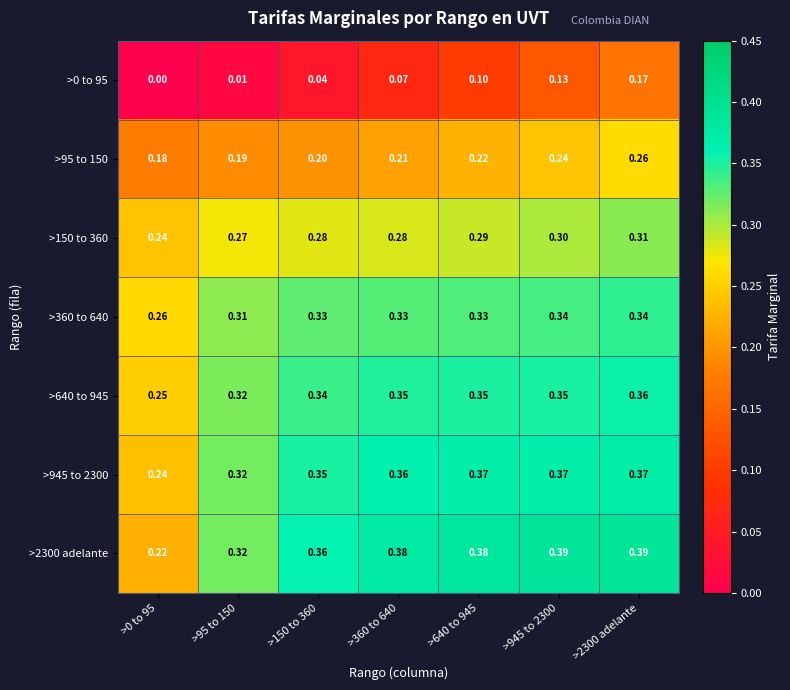

Count the number of categories in the chart.

7